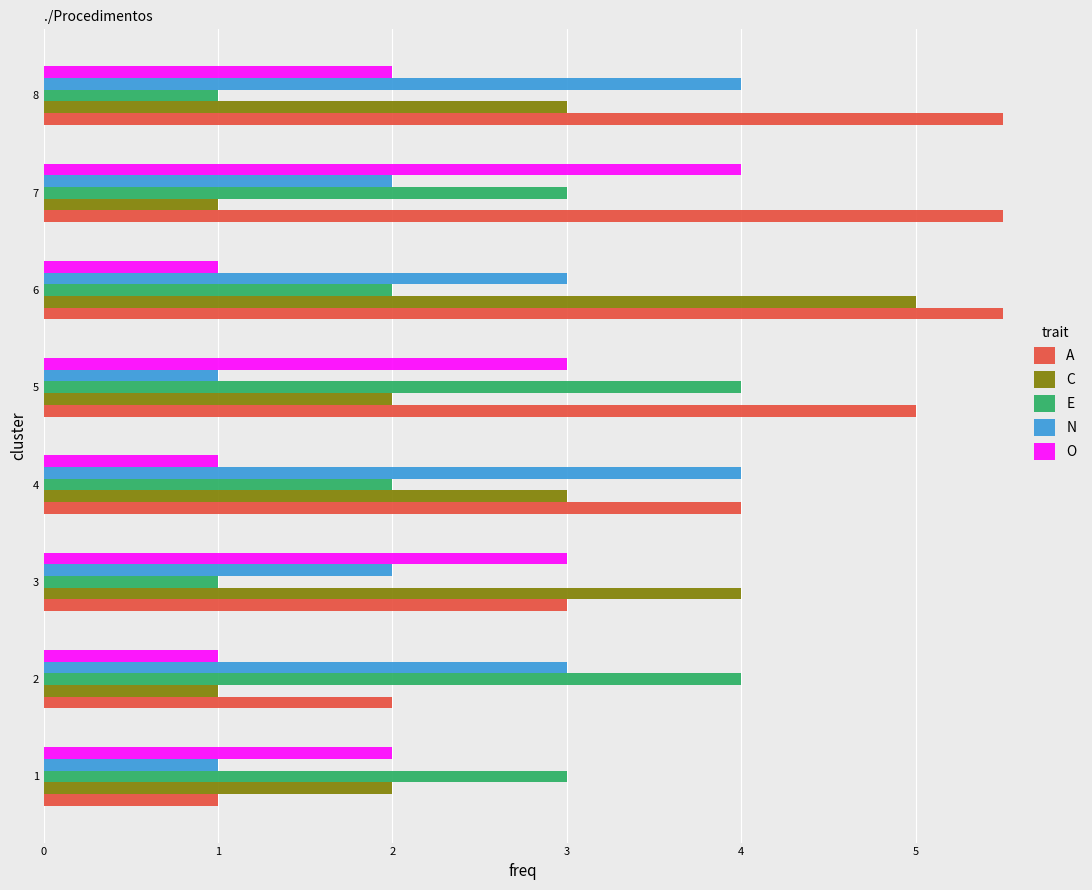

How many data points in O are less than 2?

3